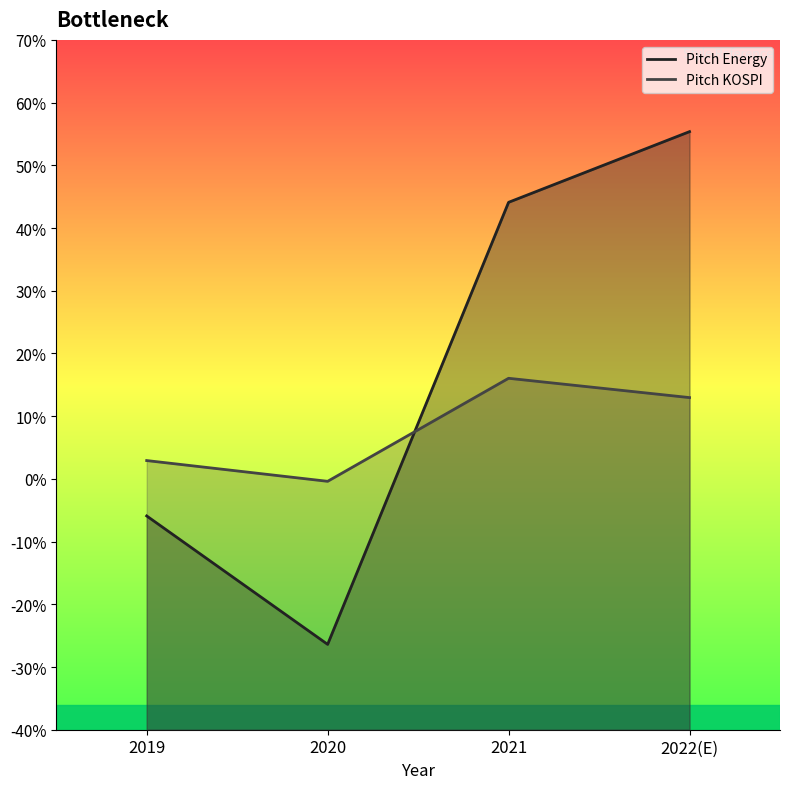

Which series has the largest range (max minus min)?

Pitch Energy